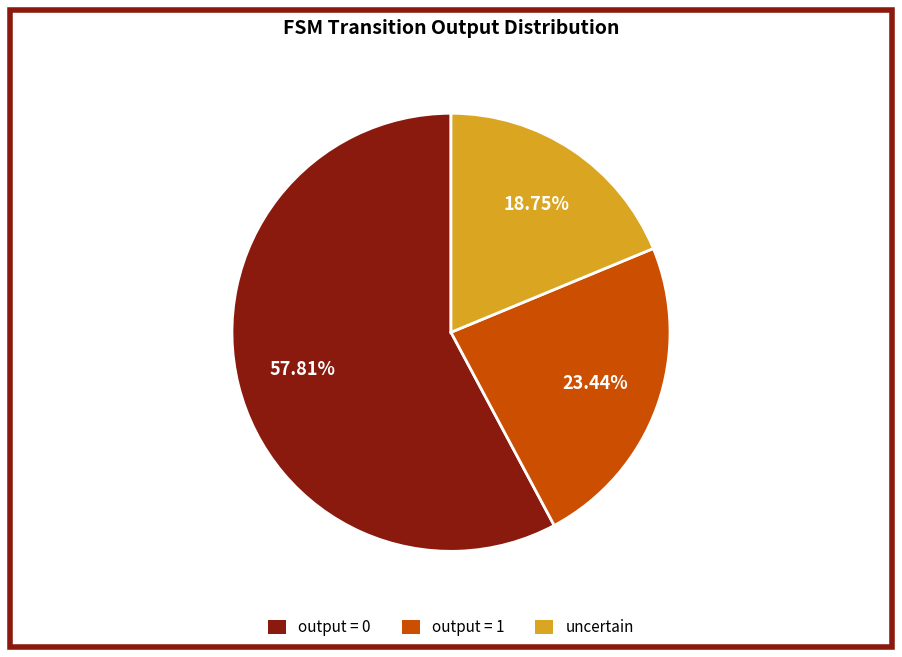

Rank the categories by value from highest to lowest.

output = 0, output = 1, uncertain